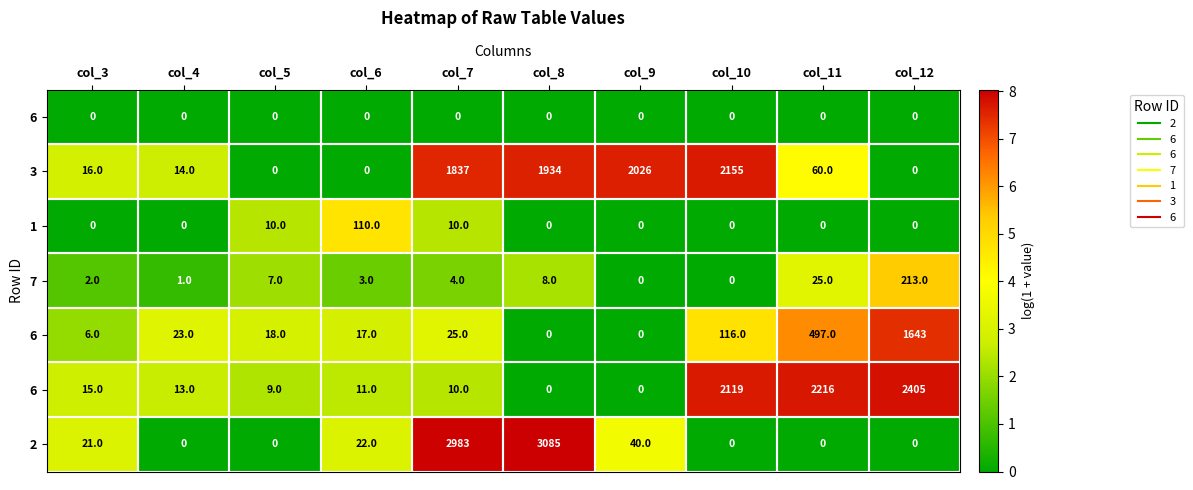

Which has a higher value, col_10 or col_7?

col_7